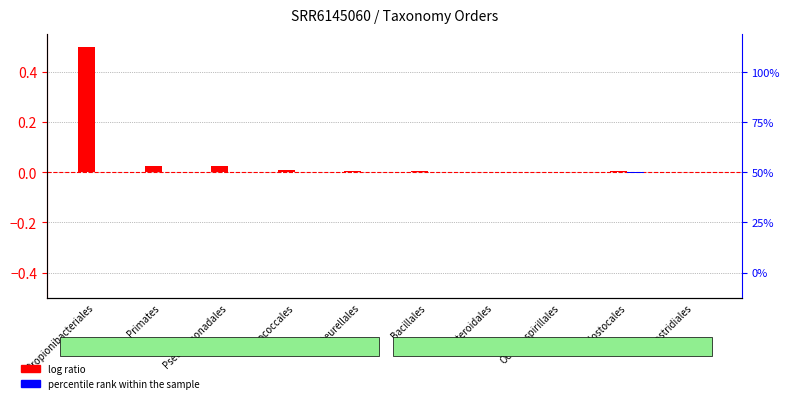

How many distinct data groups are displayed?

2